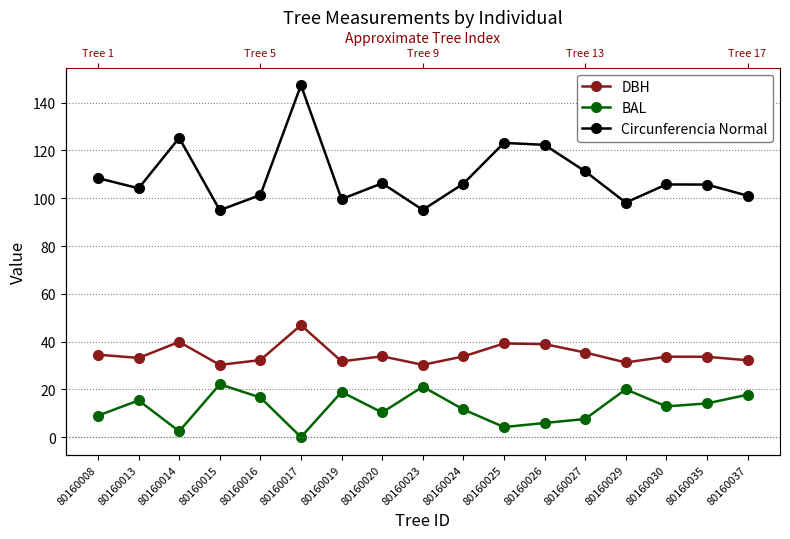

How many data points does each series have?

17